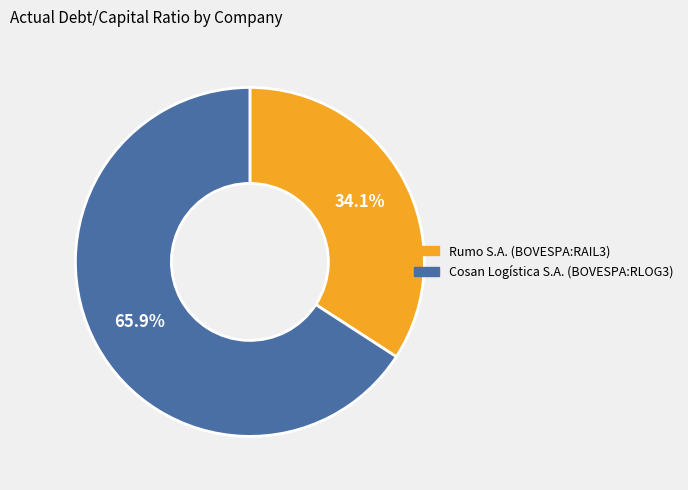

Between Rumo S.A. (BOVESPA:RAIL3) and Cosan Logística S.A. (BOVESPA:RLOG3), which is larger?

Cosan Logística S.A. (BOVESPA:RLOG3)